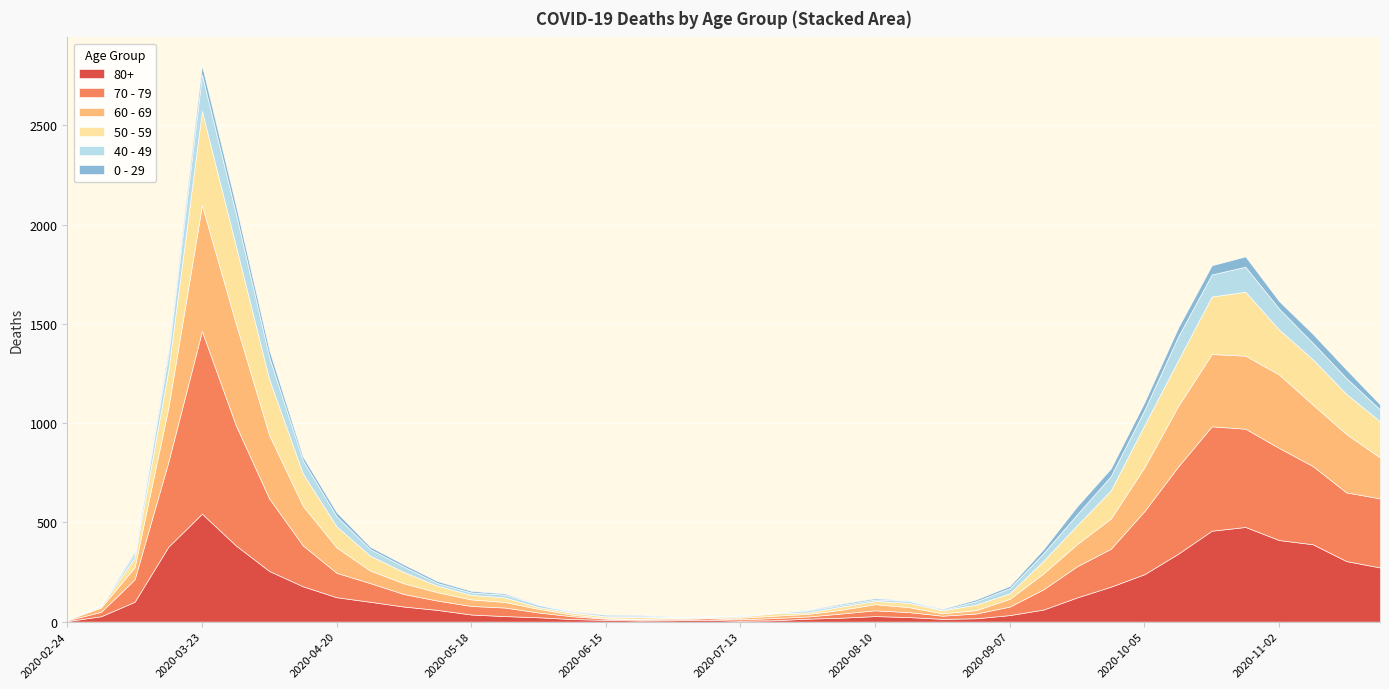

Reading right to left, transcribe all the data shown in this chart.

80+: 2020-11-23=273	2020-11-16=305	2020-11-09=390	2020-11-02=411	2020-10-26=477	2020-10-19=458	2020-10-12=342	2020-10-05=239	2020-09-28=176	2020-09-21=122	2020-09-14=61	2020-09-07=33	2020-08-31=17	2020-08-24=14	2020-08-17=23	2020-08-10=28	2020-08-03=20	2020-07-27=15	2020-07-20=7	2020-07-13=5	2020-07-06=9	2020-06-29=7	2020-06-22=6	2020-06-15=9	2020-06-08=13	2020-06-01=22	2020-05-25=28	2020-05-18=36	2020-05-11=59	2020-05-04=76	2020-04-27=100	2020-04-20=123	2020-04-13=178	2020-04-06=255	2020-03-30=385	2020-03-23=544	2020-03-16=377	2020-03-09=100	2020-03-02=27	2020-02-24=3
70 - 79: 2020-11-23=348	2020-11-16=346	2020-11-09=394	2020-11-02=464	2020-10-26=495	2020-10-19=526	2020-10-12=439	2020-10-05=318	2020-09-28=191	2020-09-21=157	2020-09-14=102	2020-09-07=43	2020-08-31=24	2020-08-24=16	2020-08-17=25	2020-08-10=29	2020-08-03=21	2020-07-27=11	2020-07-20=11	2020-07-13=7	2020-07-06=8	2020-06-29=5	2020-06-22=5	2020-06-15=6	2020-06-08=14	2020-06-01=24	2020-05-25=43	2020-05-18=43	2020-05-11=47	2020-05-04=63	2020-04-27=94	2020-04-20=123	2020-04-13=206	2020-04-06=365	2020-03-30=608	2020-03-23=920	2020-03-16=427	2020-03-09=113	2020-03-02=22	2020-02-24=4
60 - 69: 2020-11-23=206	2020-11-16=294	2020-11-09=310	2020-11-02=370	2020-10-26=368	2020-10-19=364	2020-10-12=305	2020-10-05=221	2020-09-28=152	2020-09-21=112	2020-09-14=80	2020-09-07=39	2020-08-31=17	2020-08-24=12	2020-08-17=25	2020-08-10=31	2020-08-03=19	2020-07-27=13	2020-07-20=12	2020-07-13=8	2020-07-06=3	2020-06-29=6	2020-06-22=3	2020-06-15=3	2020-06-08=8	2020-06-01=18	2020-05-25=28	2020-05-18=33	2020-05-11=42	2020-05-04=54	2020-04-27=63	2020-04-20=128	2020-04-13=199	2020-04-06=320	2020-03-30=514	2020-03-23=634	2020-03-16=272	2020-03-09=61	2020-03-02=22	2020-02-24=2
50 - 59: 2020-11-23=182	2020-11-16=202	2020-11-09=228	2020-11-02=227	2020-10-26=322	2020-10-19=290	2020-10-12=230	2020-10-05=212	2020-09-28=142	2020-09-21=95	2020-09-14=64	2020-09-07=28	2020-08-31=28	2020-08-24=15	2020-08-17=22	2020-08-10=16	2020-08-03=16	2020-07-27=8	2020-07-20=12	2020-07-13=6	2020-07-06=5	2020-06-29=3	2020-06-22=9	2020-06-15=8	2020-06-08=10	2020-06-01=9	2020-05-25=23	2020-05-18=23	2020-05-11=33	2020-05-04=57	2020-04-27=75	2020-04-20=106	2020-04-13=163	2020-04-06=281	2020-03-30=392	2020-03-23=475	2020-03-16=190	2020-03-09=48	2020-03-02=7	2020-02-24=3
40 - 49: 2020-11-23=60	2020-11-16=80	2020-11-09=83	2020-11-02=105	2020-10-26=126	2020-10-19=111	2020-10-12=120	2020-10-05=76	2020-09-28=72	2020-09-21=55	2020-09-14=38	2020-09-07=26	2020-08-31=17	2020-08-24=2	2020-08-17=10	2020-08-10=8	2020-08-03=8	2020-07-27=10	2020-07-20=2	2020-07-13=4	2020-07-06=1	2020-06-29=1	2020-06-22=5	2020-06-15=2	2020-06-08=3	2020-06-01=12	2020-05-25=14	2020-05-18=12	2020-05-11=13	2020-05-04=27	2020-04-27=33	2020-04-20=51	2020-04-13=66	2020-04-06=111	2020-03-30=163	2020-03-23=183	2020-03-16=79	2020-03-09=21	2020-03-02=5	2020-02-24=0
0 - 29: 2020-11-23=25	2020-11-16=43	2020-11-09=45	2020-11-02=38	2020-10-26=52	2020-10-19=46	2020-10-12=44	2020-10-05=39	2020-09-28=38	2020-09-21=40	2020-09-14=20	2020-09-07=11	2020-08-31=9	2020-08-24=5	2020-08-17=2	2020-08-10=6	2020-08-03=6	2020-07-27=3	2020-07-20=1	2020-07-13=2	2020-07-06=1	2020-06-29=2	2020-06-22=5	2020-06-15=6	2020-06-08=4	2020-06-01=2	2020-05-25=6	2020-05-18=8	2020-05-11=10	2020-05-04=11	2020-04-27=12	2020-04-20=20	2020-04-13=19	2020-04-06=36	2020-03-30=42	2020-03-23=47	2020-03-16=25	2020-03-09=10	2020-03-02=0	2020-02-24=1